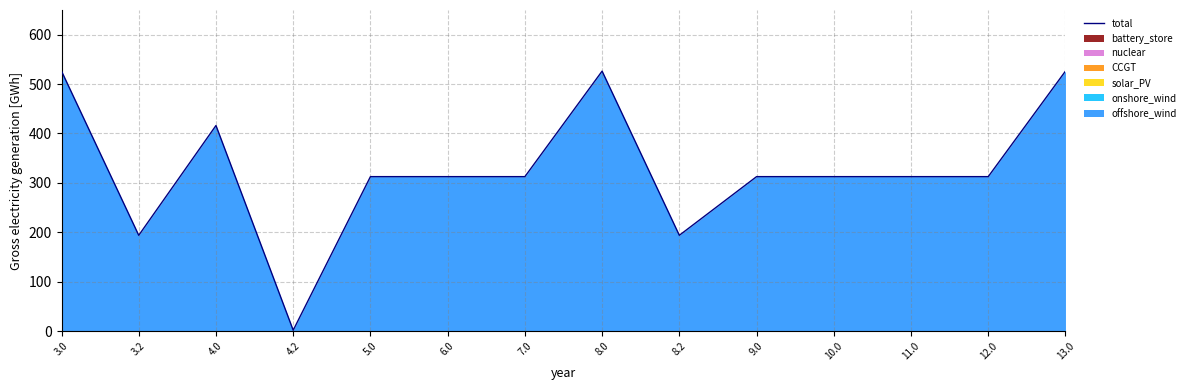

How many values exceed 312?

11